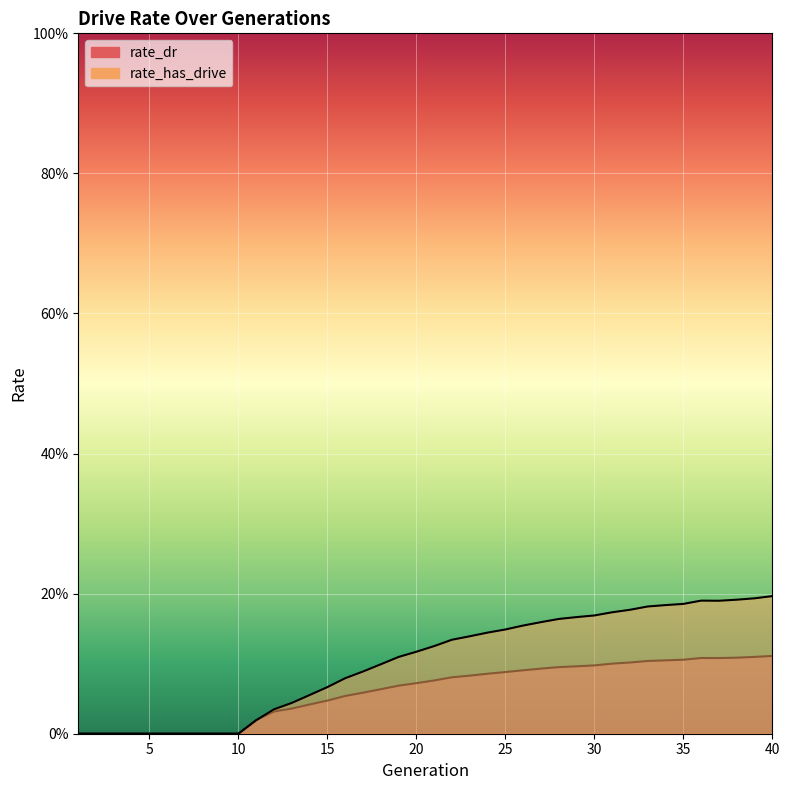

At which category is the sum across all series the highest?

40